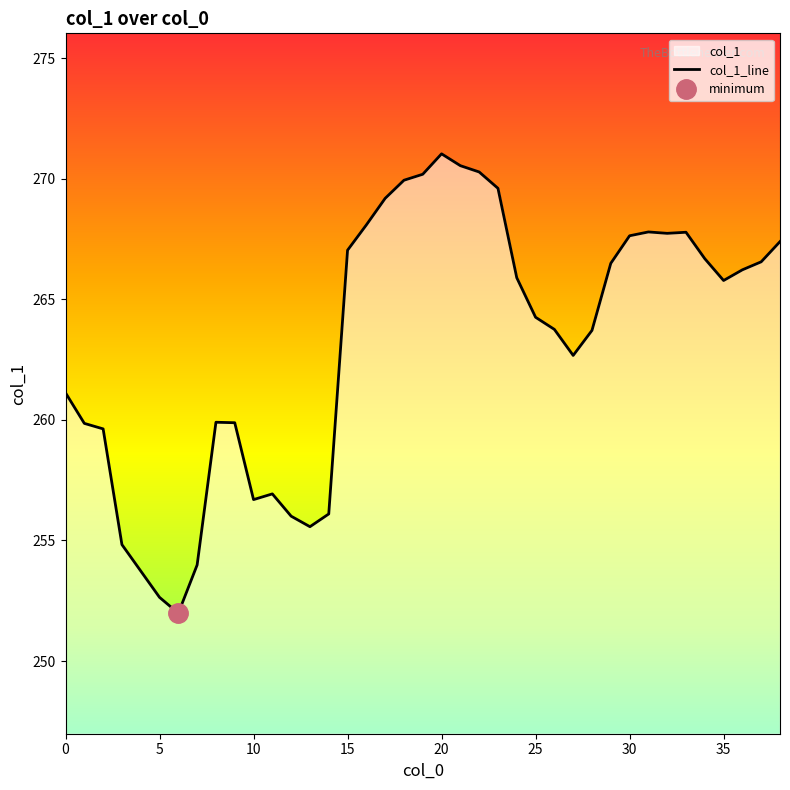

Reading right to left, transcribe all the data shown in this chart.

267.4	266.6	266.2	265.8	266.7	267.8	267.7	267.8	267.6	266.5	263.7	262.7	263.8	264.3	265.9	269.6	270.3	270.6	271.0	270.2	269.9	269.2	268.1	267.0	256.1	255.6	256.0	256.9	256.7	259.9	259.9	254.0	252.0	252.6	253.7	254.8	259.6	259.9	261.1